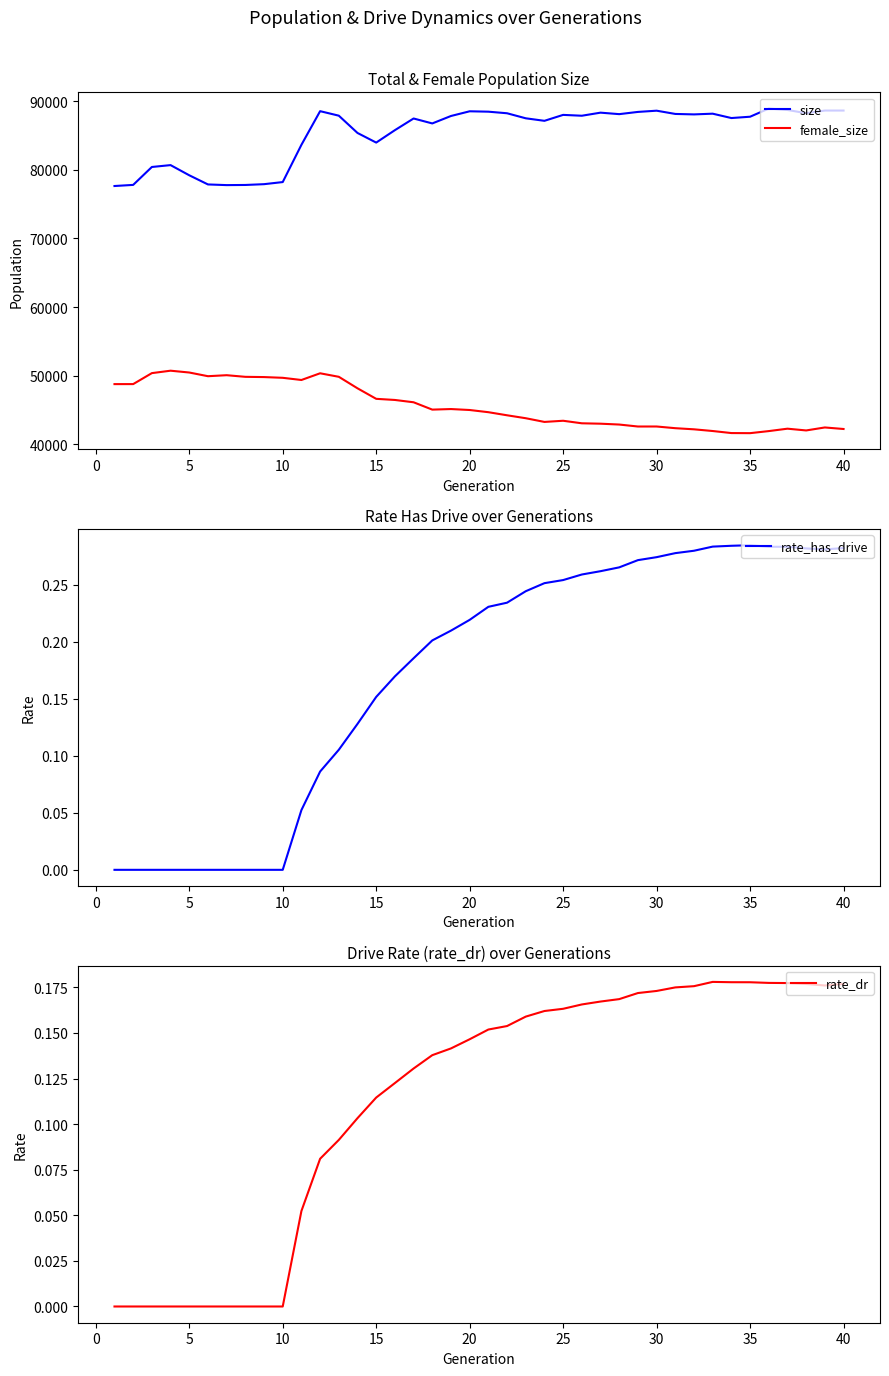

What is the lowest value of the female_size series?

41615